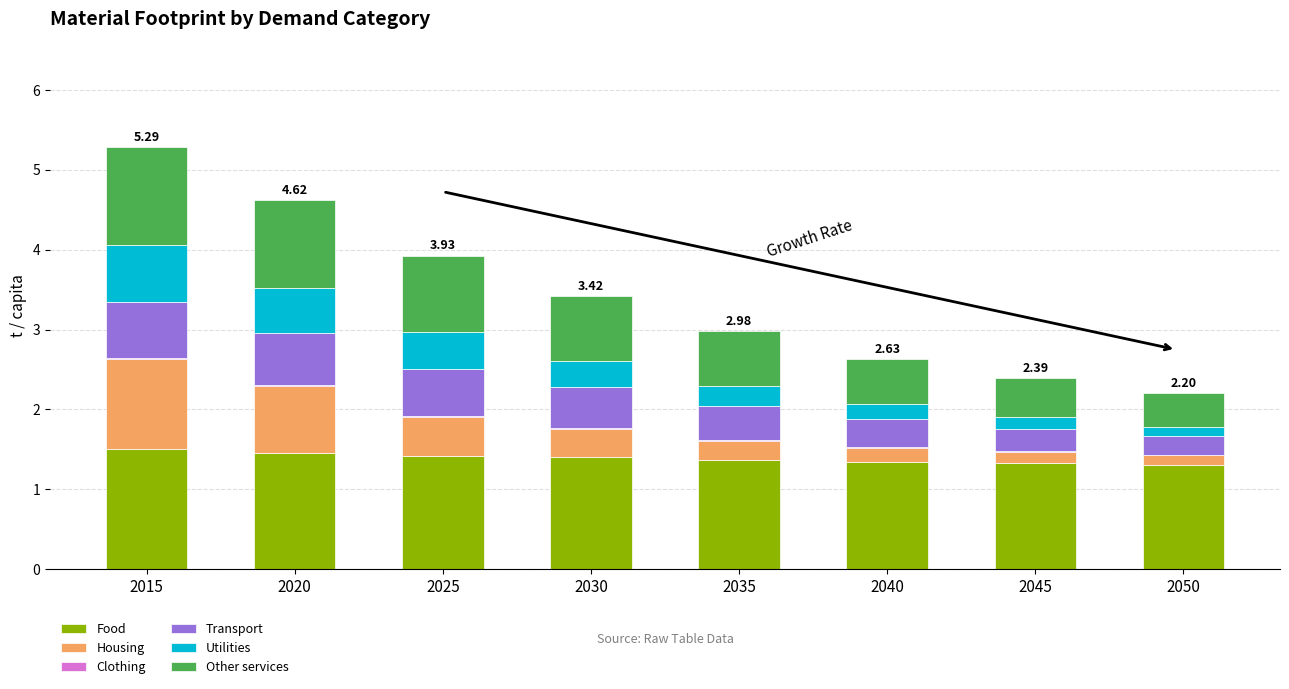

What is the sum of all Food values?

11.1